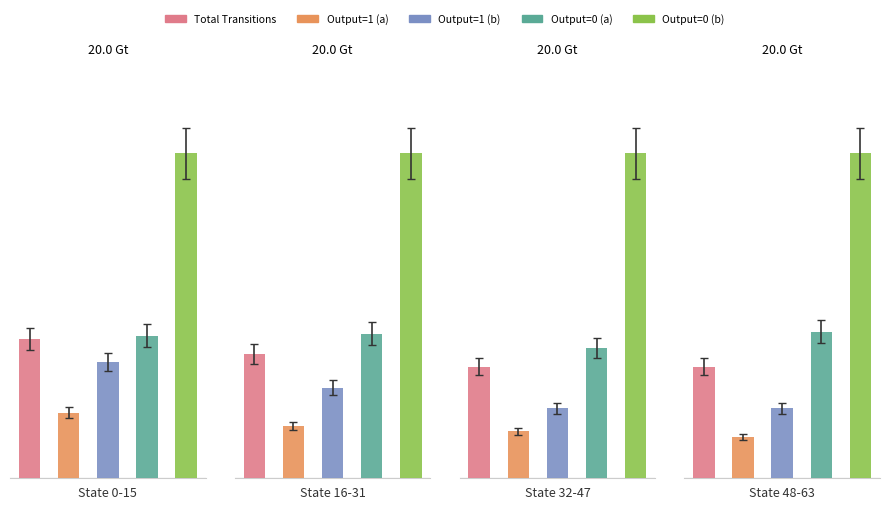

How many Output=0 (a) values are between 8 and 9?

3